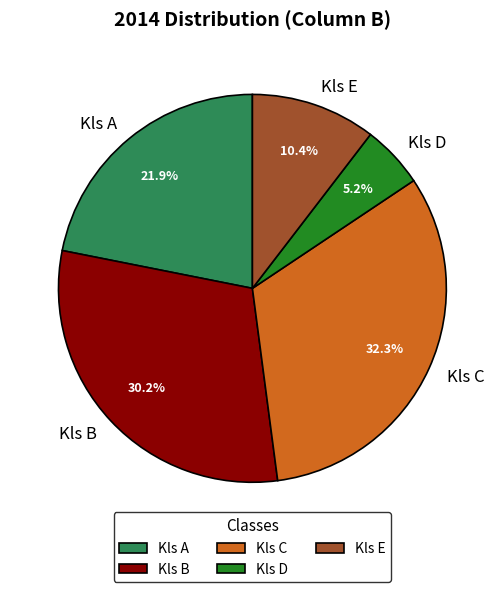

To the nearest percent, what portion does Kls C represent?

32%